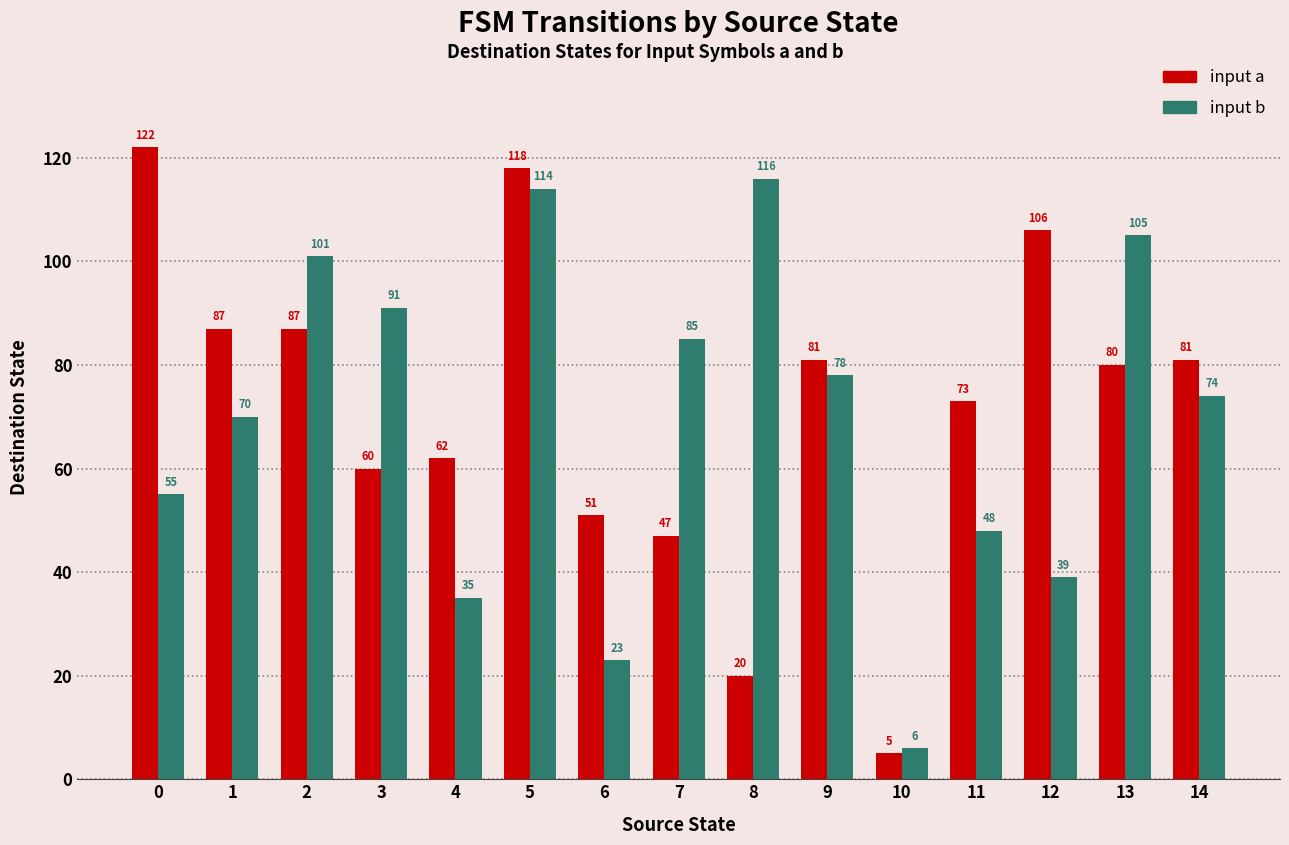

True or false: input a has a value of 138 at 2.

False